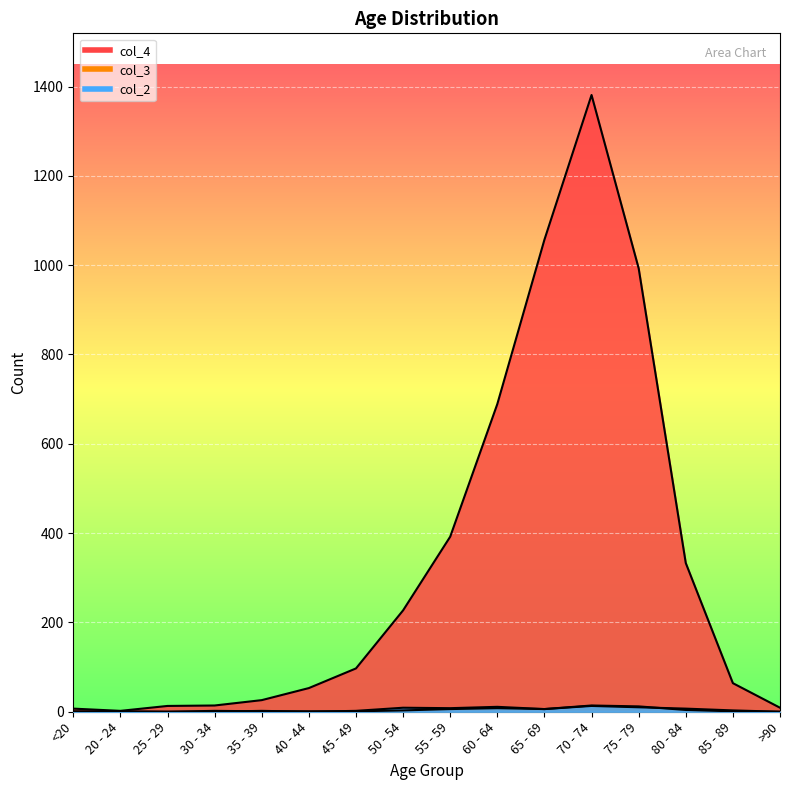

True or false: col_2 and col_4 cross at least once.

False